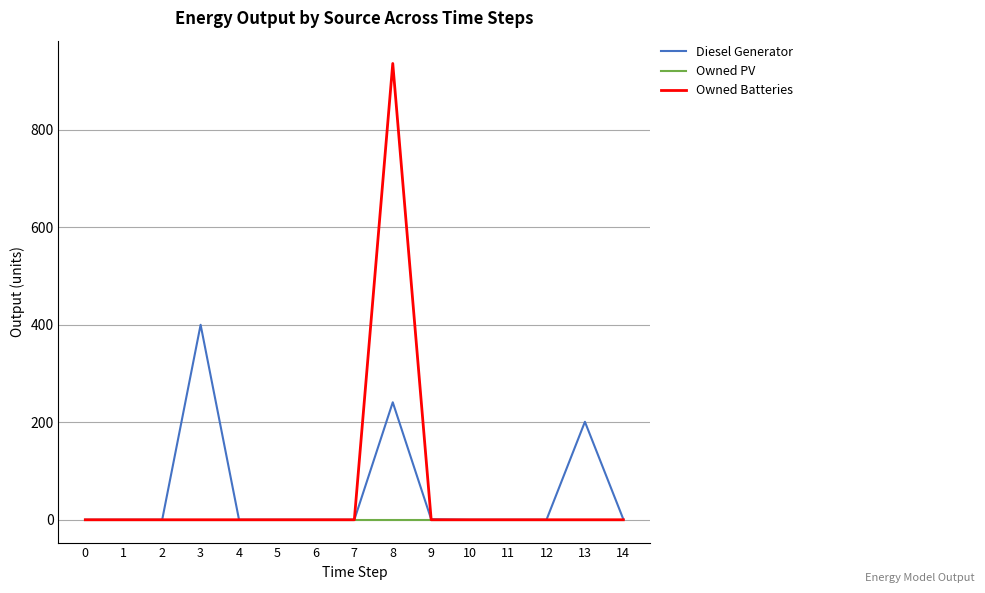

Between 8 and 14, which series saw the biggest shift?

Owned Batteries